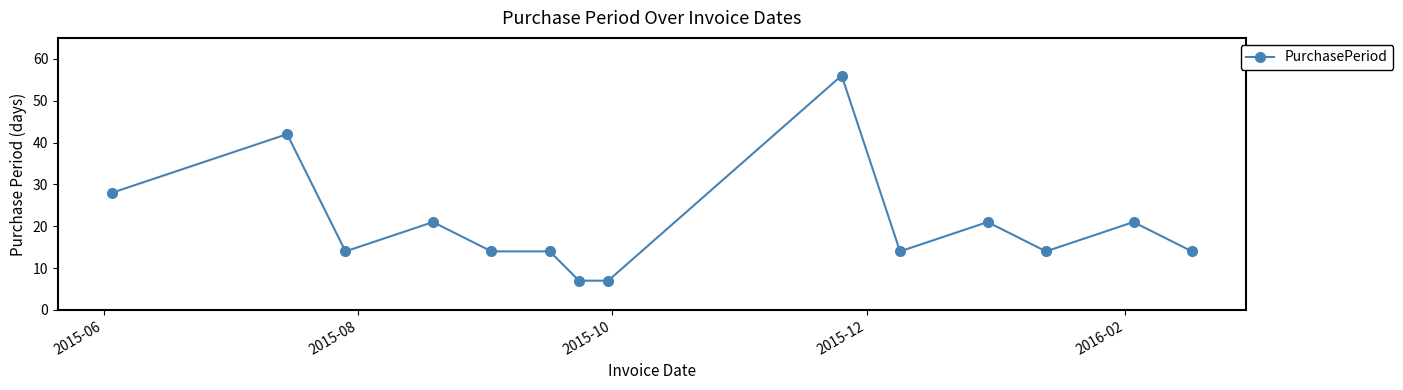

What is the difference between the maximum and minimum values?

49